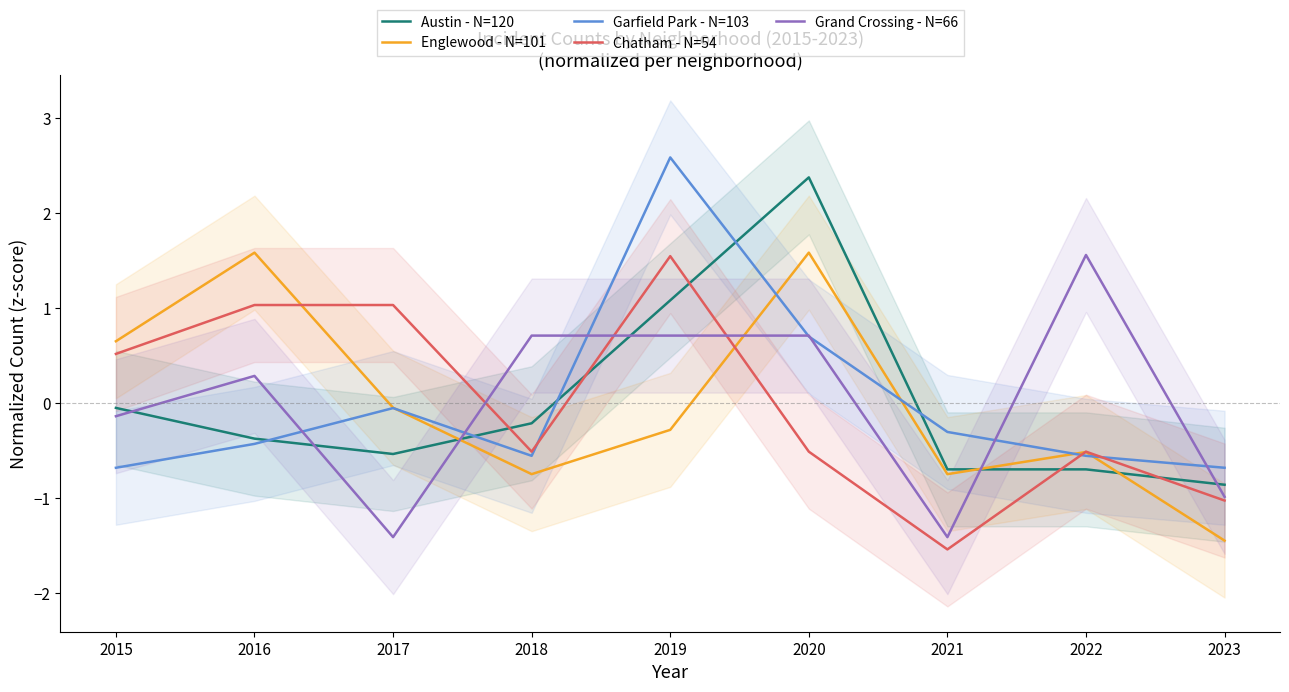

In Austin - N=120, how many points are lower than both neighbors (excluding endpoints)?

1